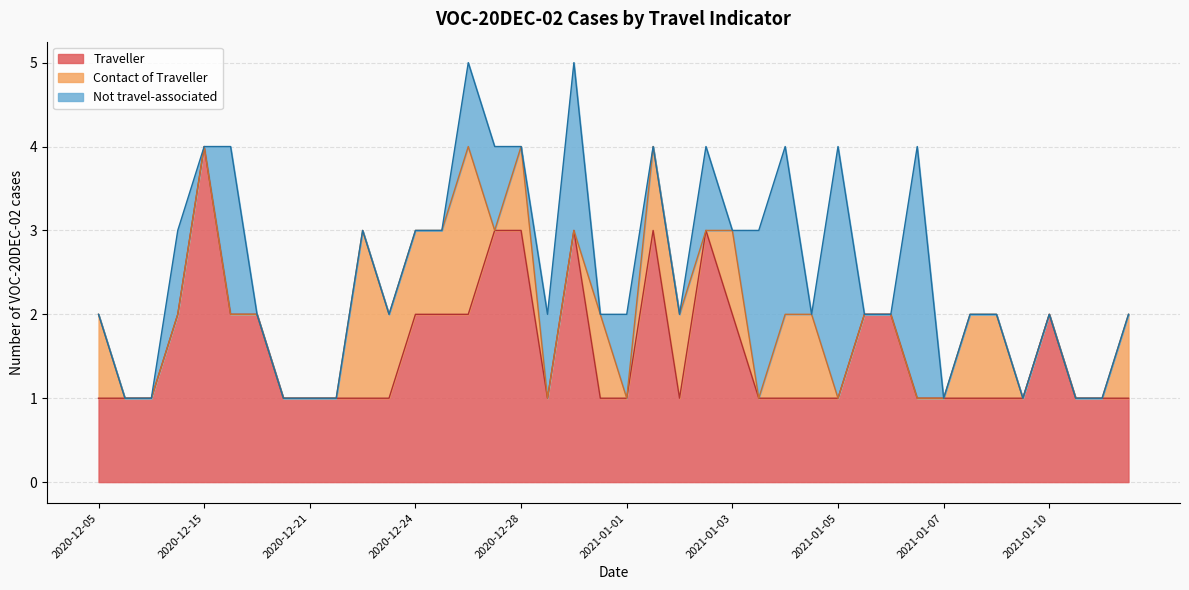

After their last crossing, which series has the higher values: Traveller or Not travel-associated?

Traveller